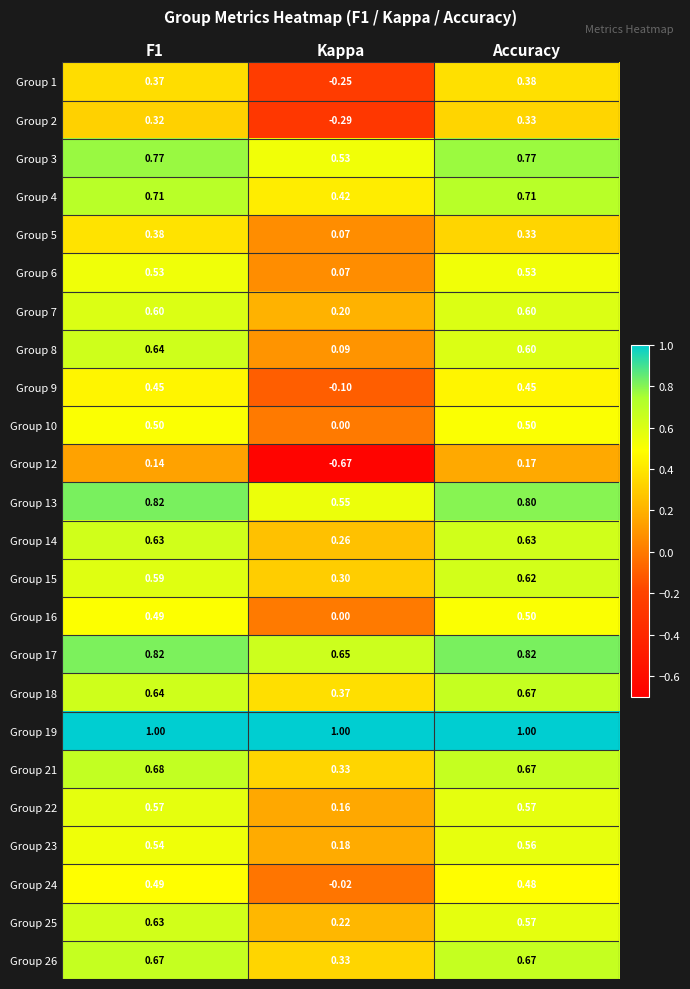

Is the value of Group 2 at Accuracy greater than the value of Group 18 at F1?

No